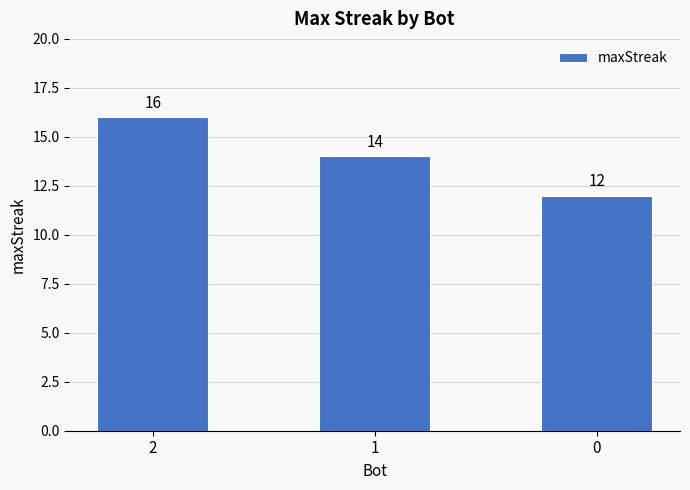

What is the difference between the values at 2 and 0?

4